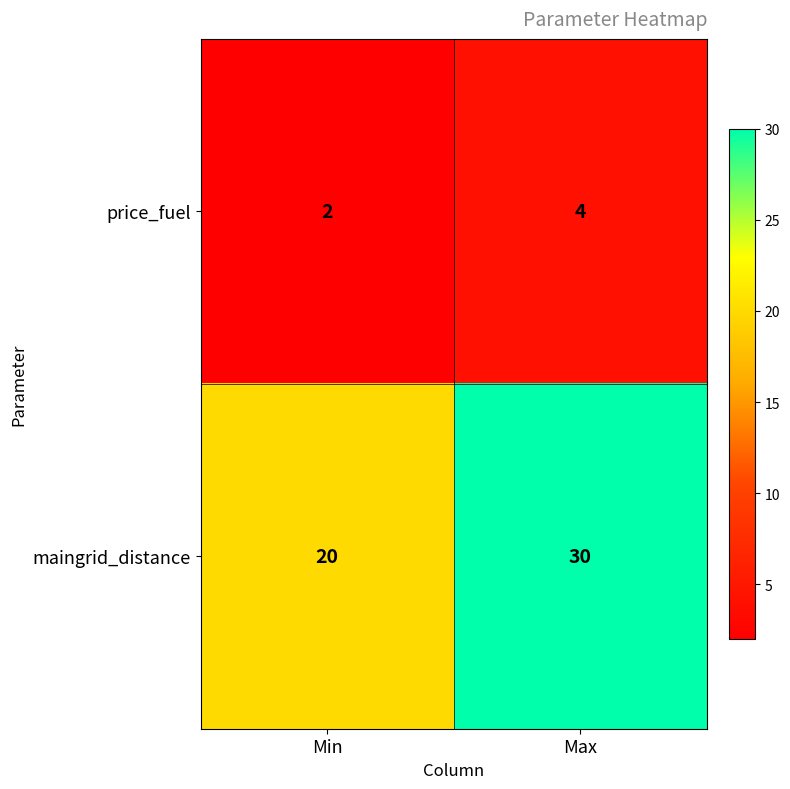

What is the difference between the highest and lowest values at Min?

18